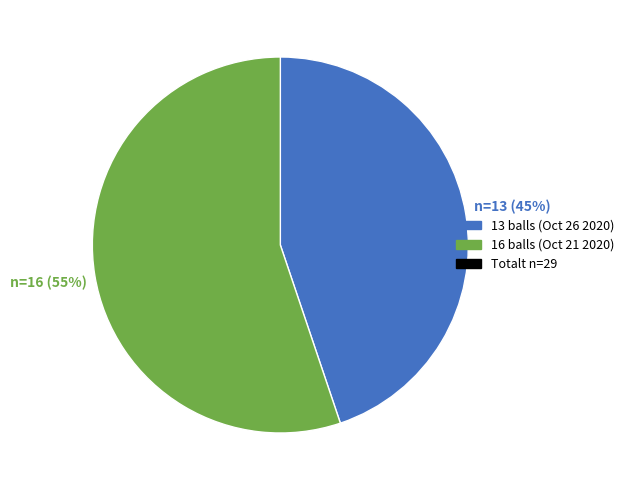

To the nearest percent, what is the average slice percentage?

50%